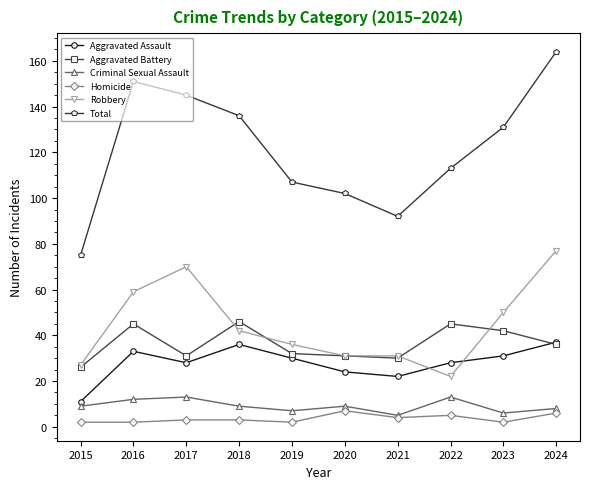

Reading left to right, list all the values displayed in this chart.

Aggravated Assault: 2015=11	2016=33	2017=28	2018=36	2019=30	2020=24	2021=22	2022=28	2023=31	2024=37
Aggravated Battery: 2015=26	2016=45	2017=31	2018=46	2019=32	2020=31	2021=30	2022=45	2023=42	2024=36
Criminal Sexual Assault: 2015=9	2016=12	2017=13	2018=9	2019=7	2020=9	2021=5	2022=13	2023=6	2024=8
Homicide: 2015=2	2016=2	2017=3	2018=3	2019=2	2020=7	2021=4	2022=5	2023=2	2024=6
Robbery: 2015=27	2016=59	2017=70	2018=42	2019=36	2020=31	2021=31	2022=22	2023=50	2024=77
Total: 2015=75	2016=151	2017=145	2018=136	2019=107	2020=102	2021=92	2022=113	2023=131	2024=164